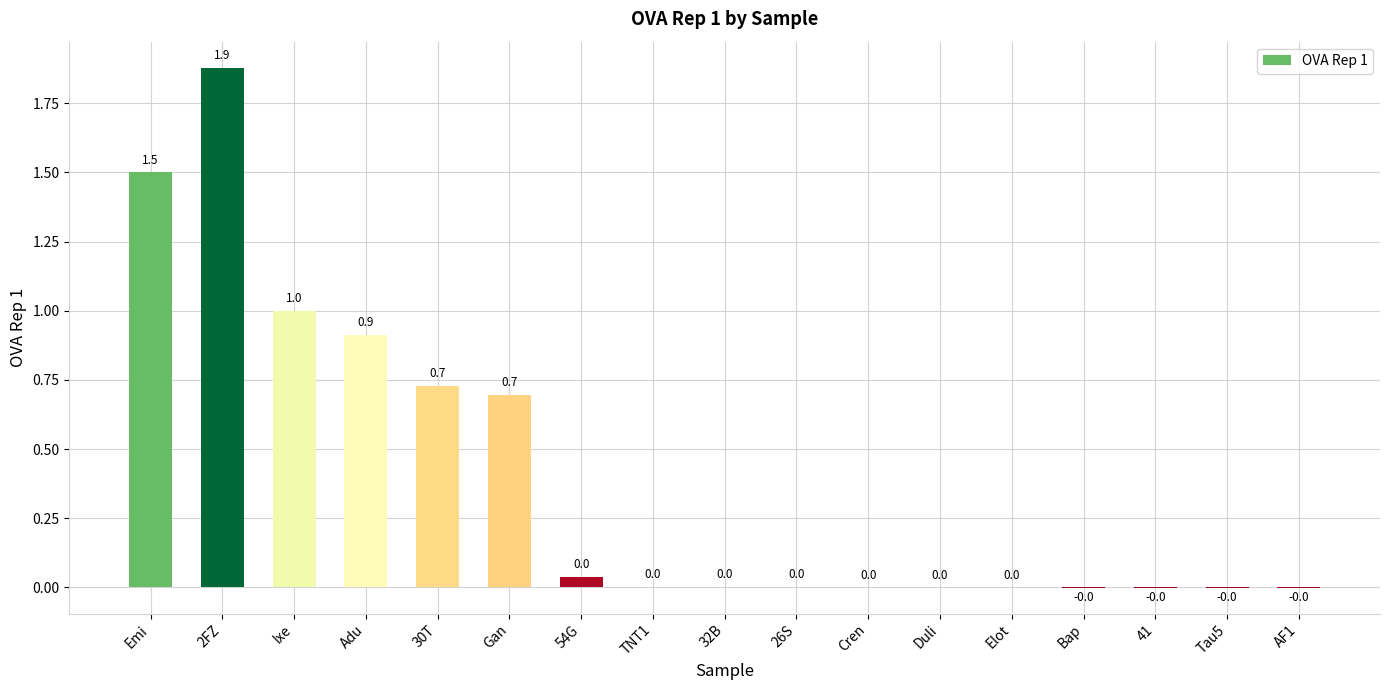

What value does the data have at 30T?

0.7